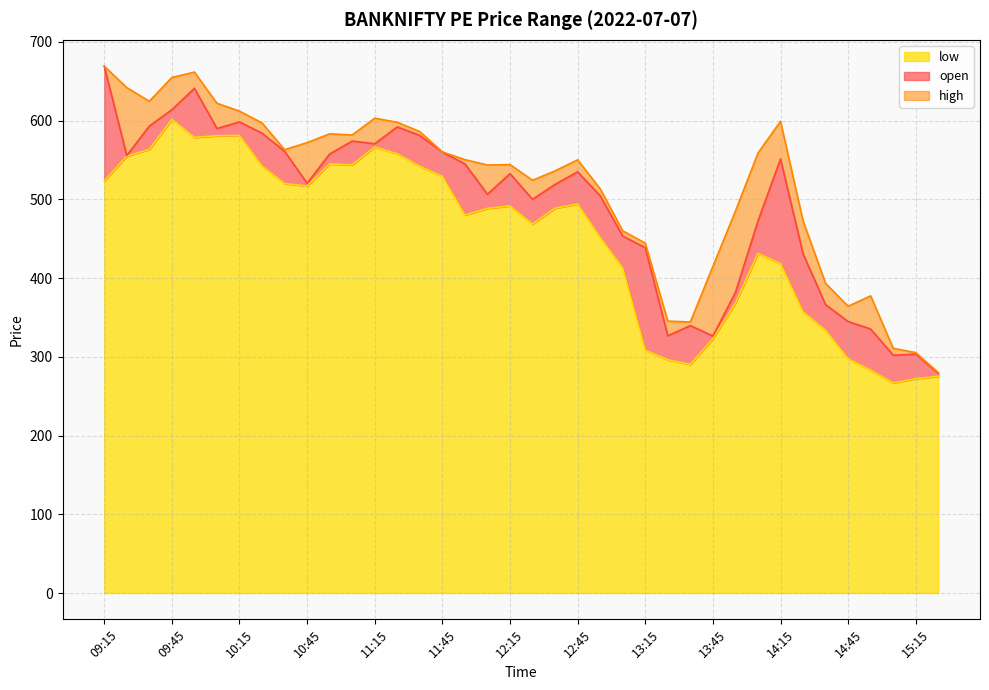

True or false: high and low intersect in this chart.

False